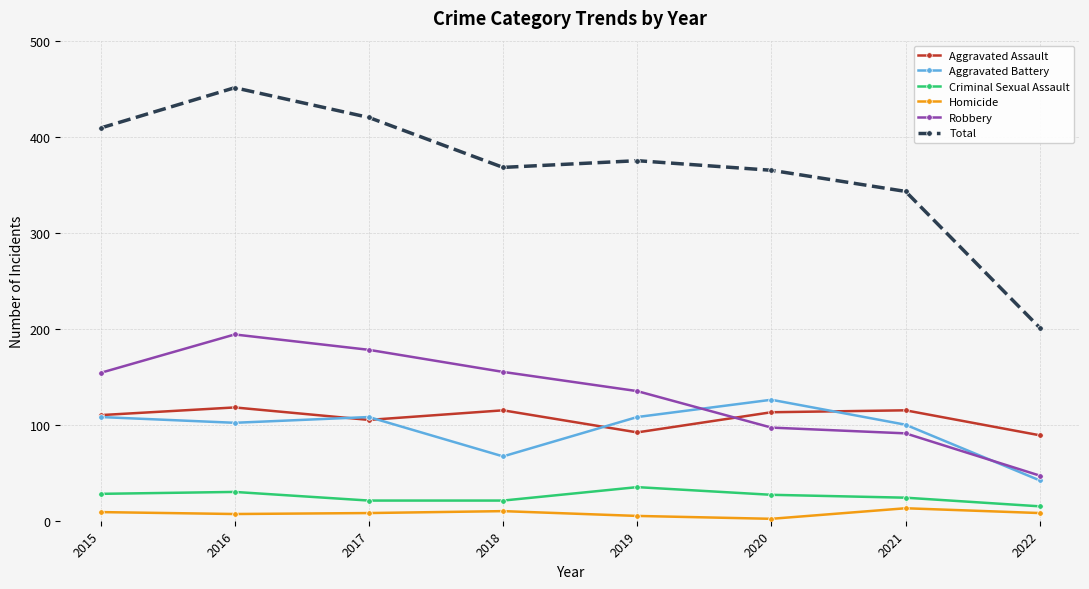

At which category is the sum across all series the highest?

2016